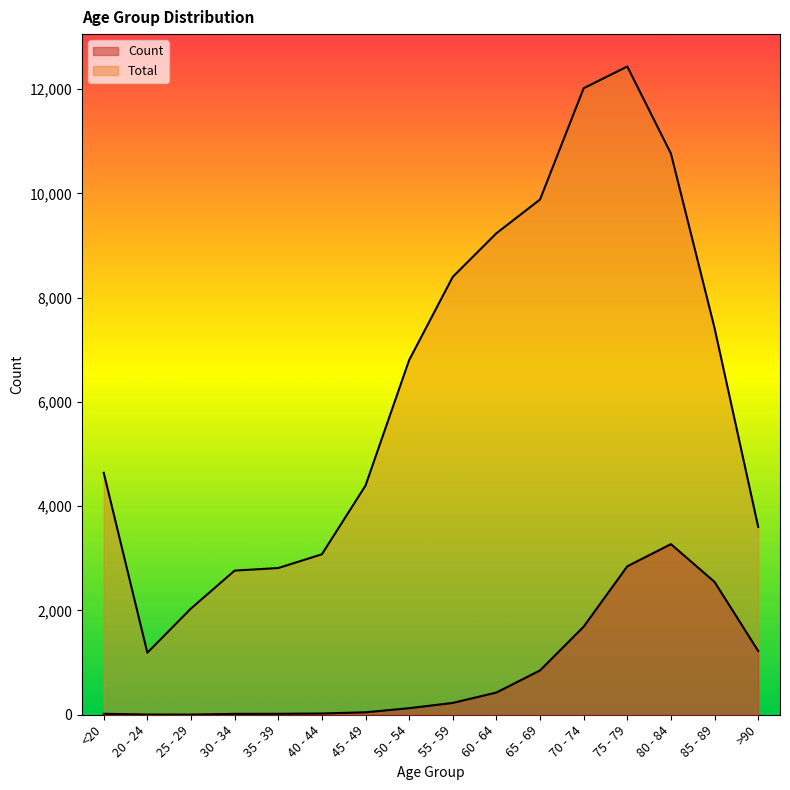

The value of Count at >90 is 854. True or false?

False